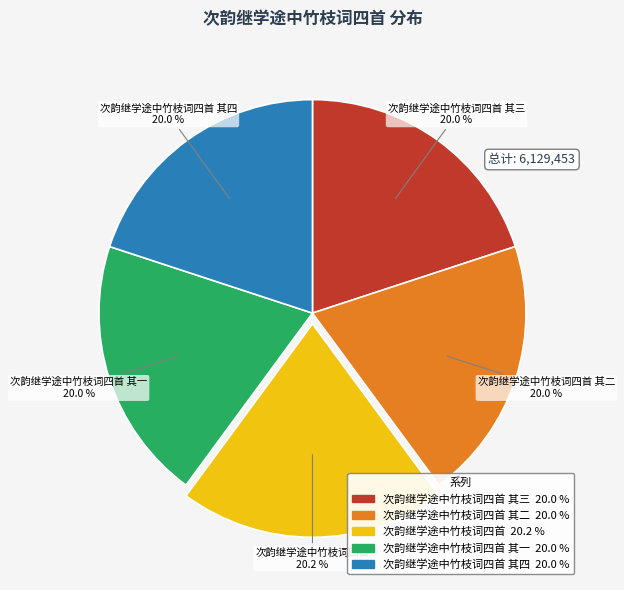

Is there a majority slice in this chart?

No